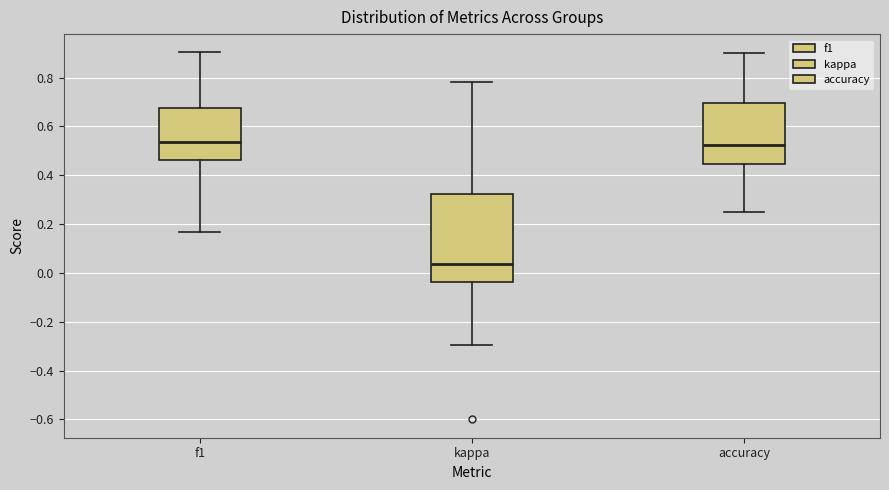

Where does the median line of the box for f1 sit on the y-axis? The values are not printed on the chart, so give them approximately, as read against the axis.

0.54